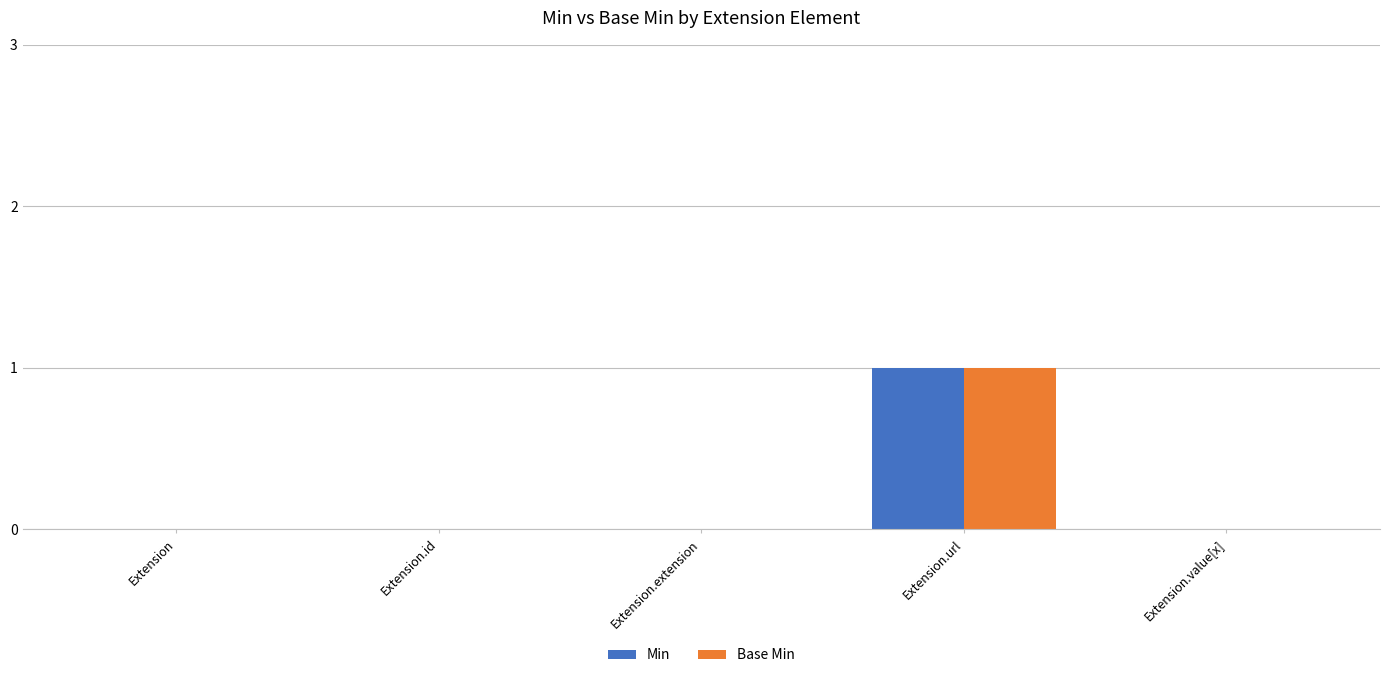

At which category is the sum across all series the highest?

Extension.url